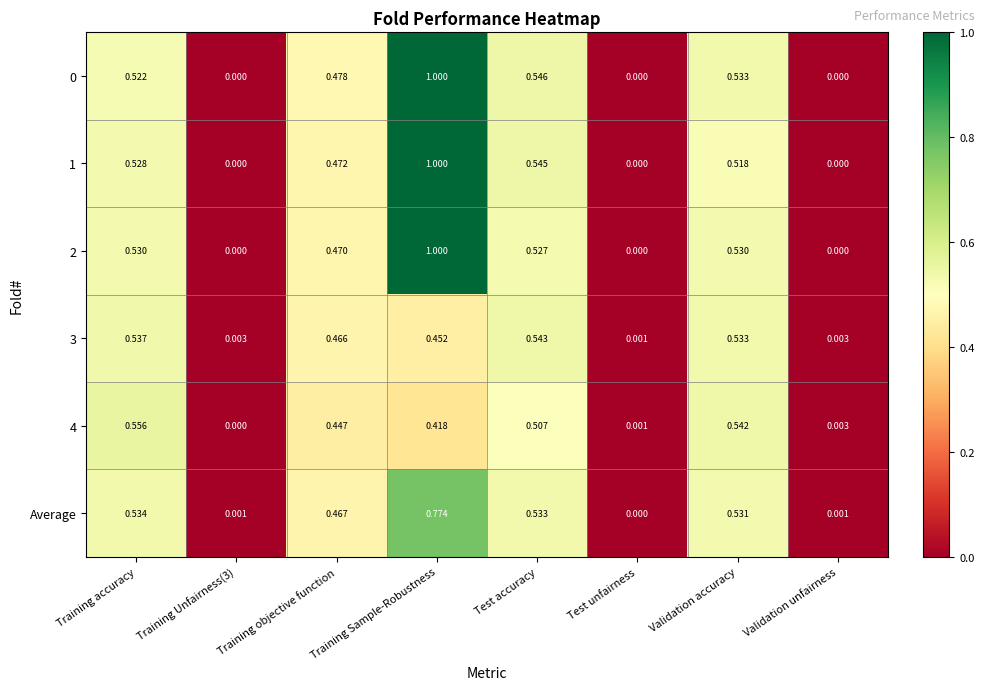

At which category is the sum across all series the highest?

Training Sample-Robustness